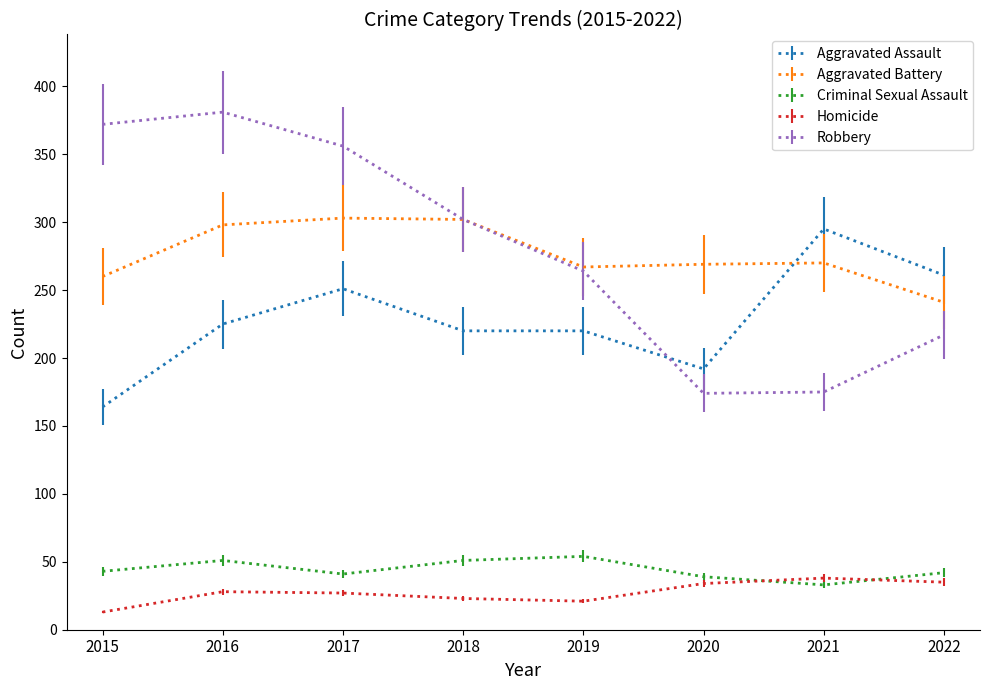

True or false: Homicide has a value of 21 at 2019.

True